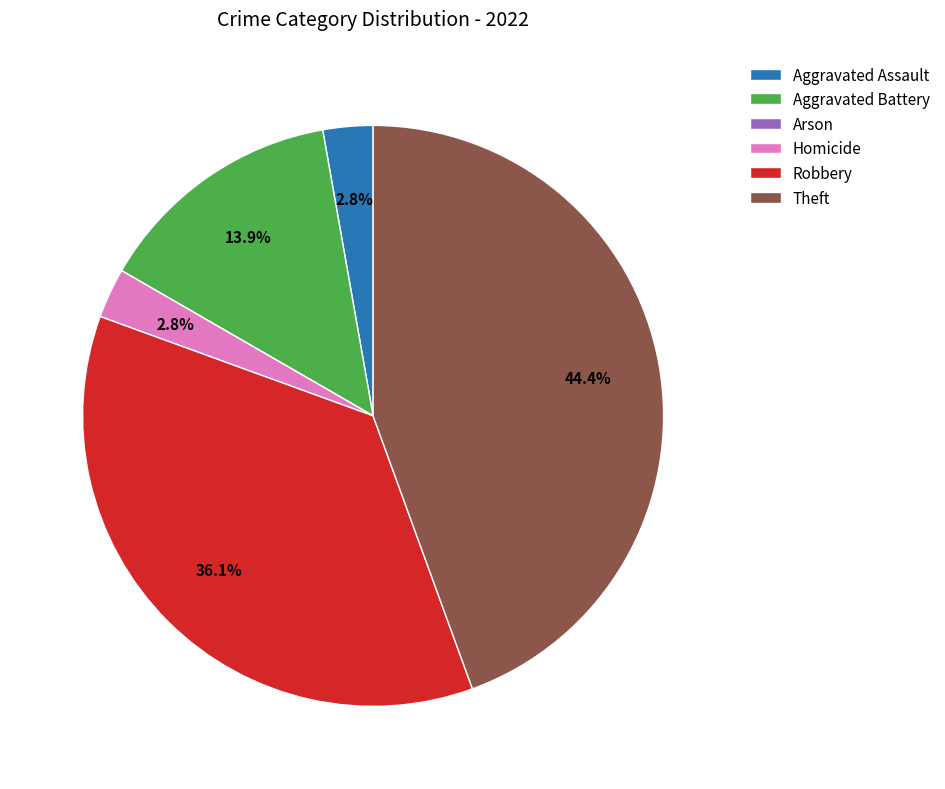

Is there any slice that represents more than half of the pie?

No